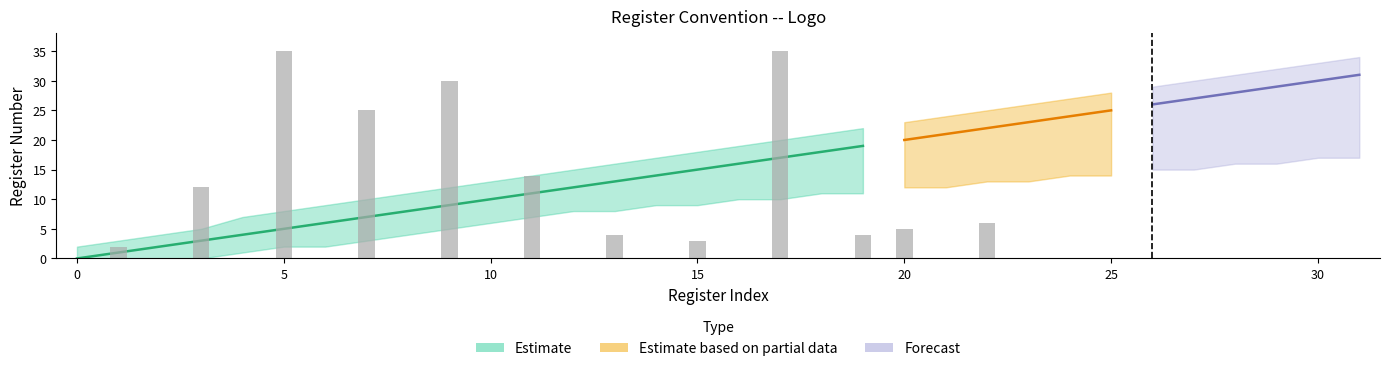

How many data points does each series have?

32